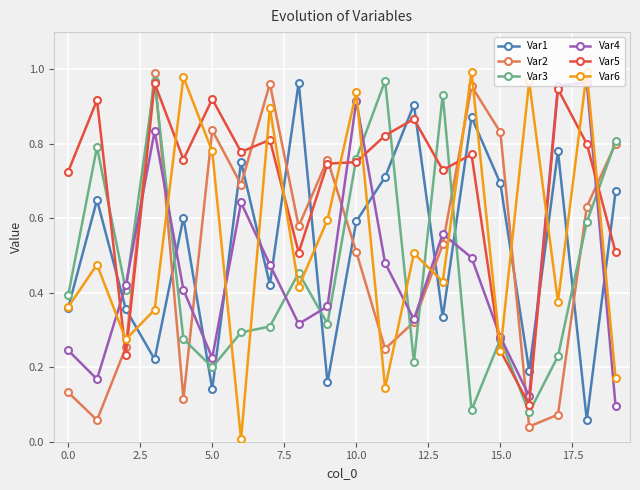

True or false: Var5 and Var3 cross at least once.

True